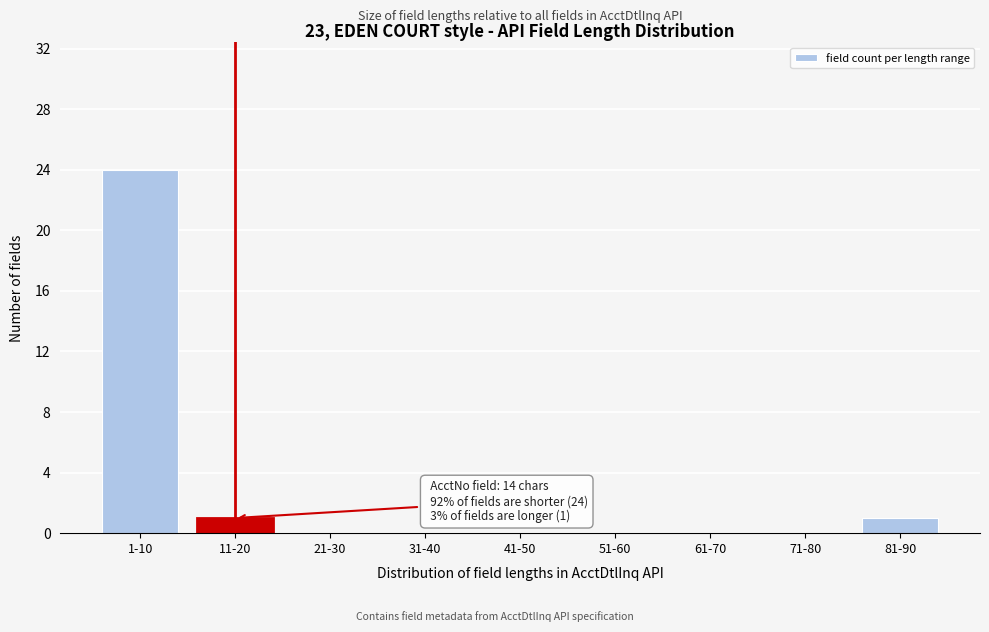

Reading left to right, list all the values displayed in this chart.

1-10=24	11-20=1	21-30=0	31-40=0	41-50=0	51-60=0	61-70=0	71-80=0	81-90=1